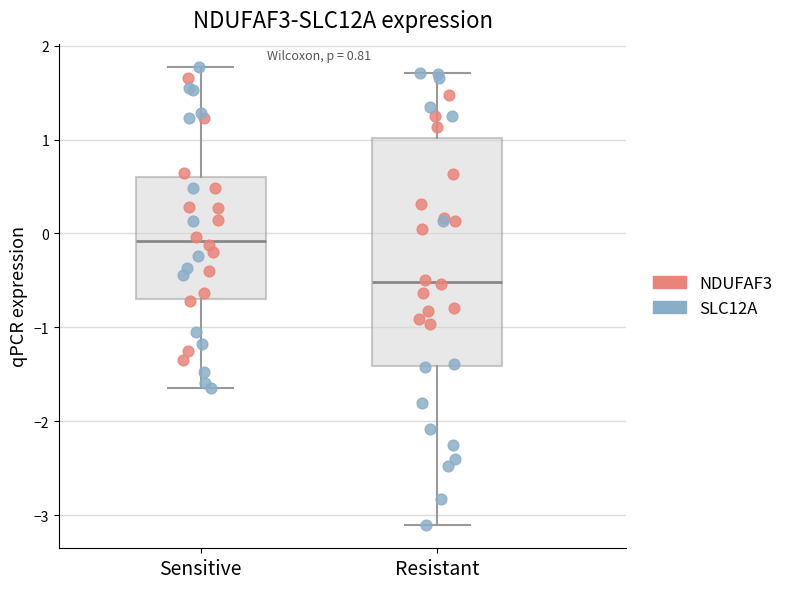

Reading left to right, transcribe this box plot: for each box, give where its median line is, the range the box spans, and where its two whiskers end, as read against the y-axis. The values are not printed on the chart, so give them approximately, as read against the axis.

Sensitive: median -0.1, box -0.7 to 0.6, whiskers -1.6 to 1.8
Resistant: median -0.5, box -1.4 to 1.0, whiskers -3.1 to 1.7